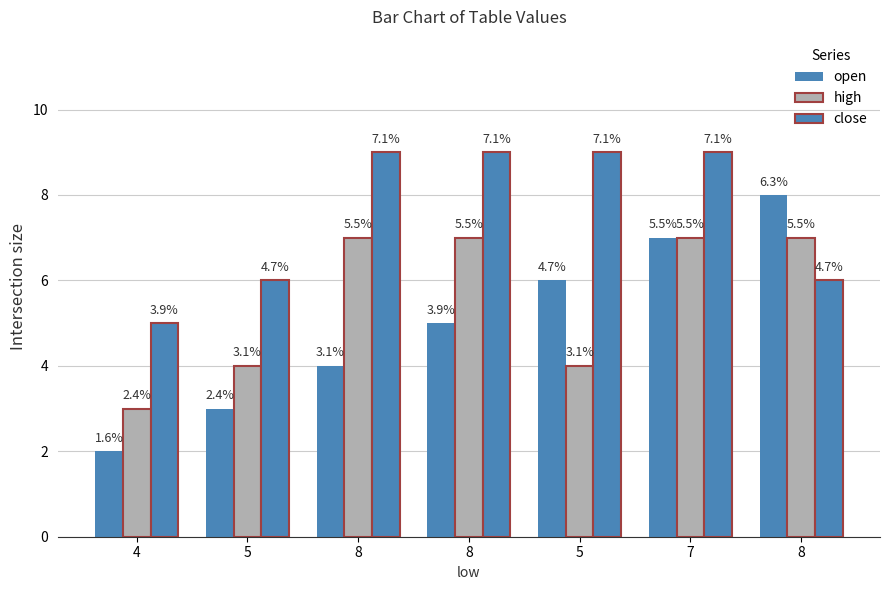

How many groups of bars are there?

7